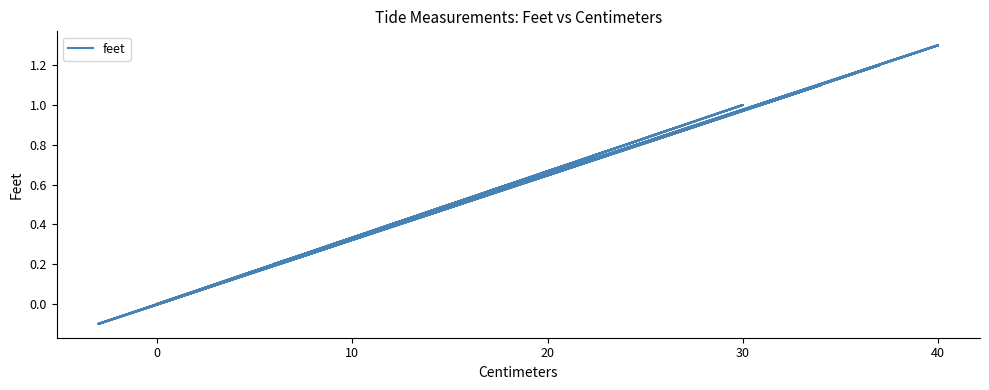

How many values are above zero?

31